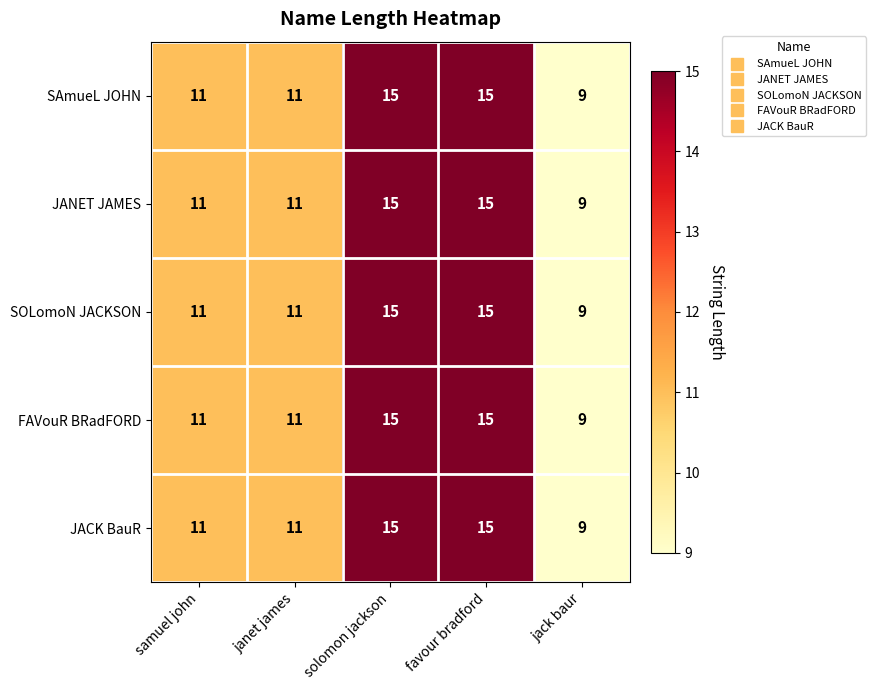

What is the minimum value shown in the chart?

9